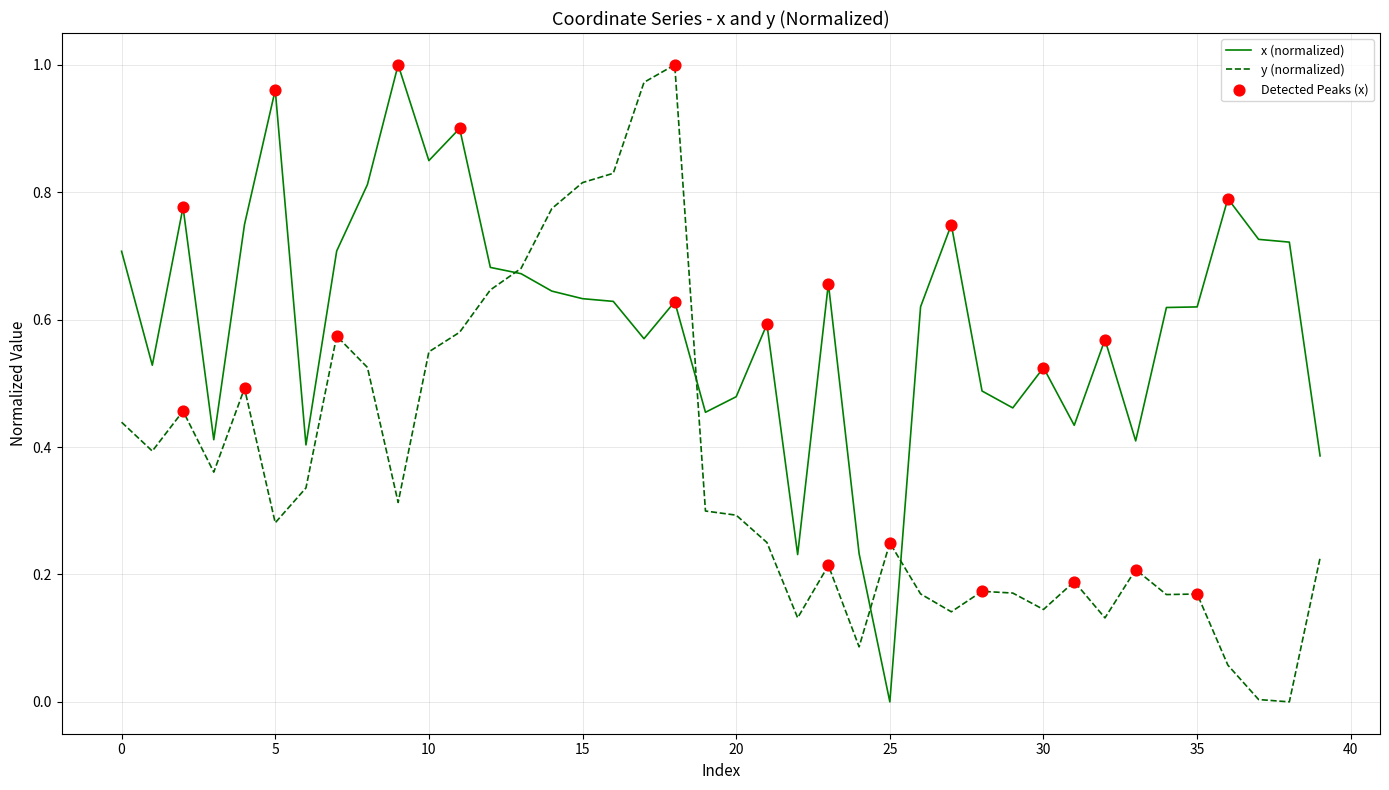

Which series has the largest total across all categories?

x (normalized)